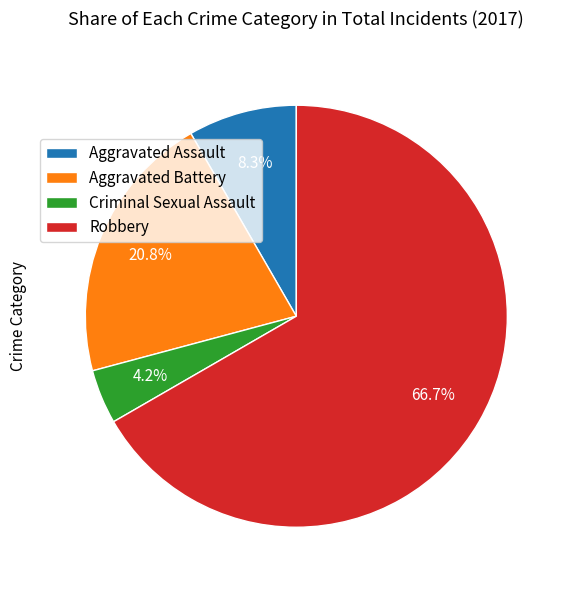

Which slice is the smallest?

Criminal Sexual Assault